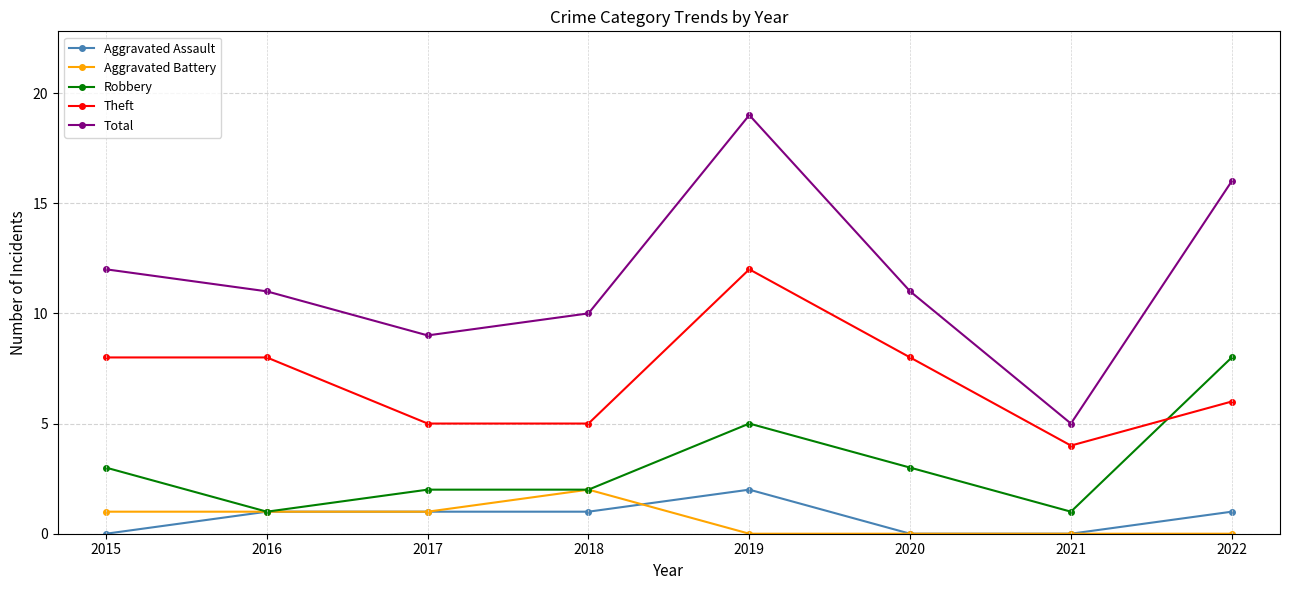

True or false: Theft has a value of 4 at 2016.

False